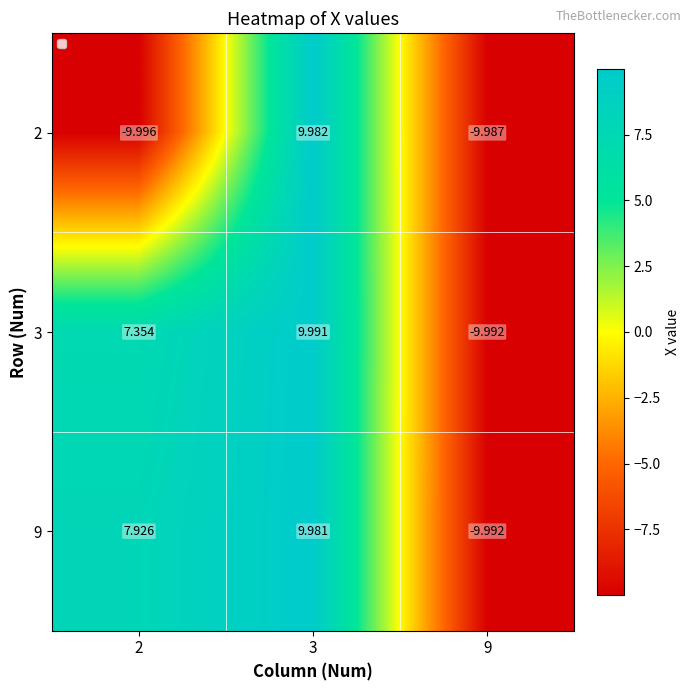

Is the value of 9 at 9 greater than the value of 2 at 3?

No